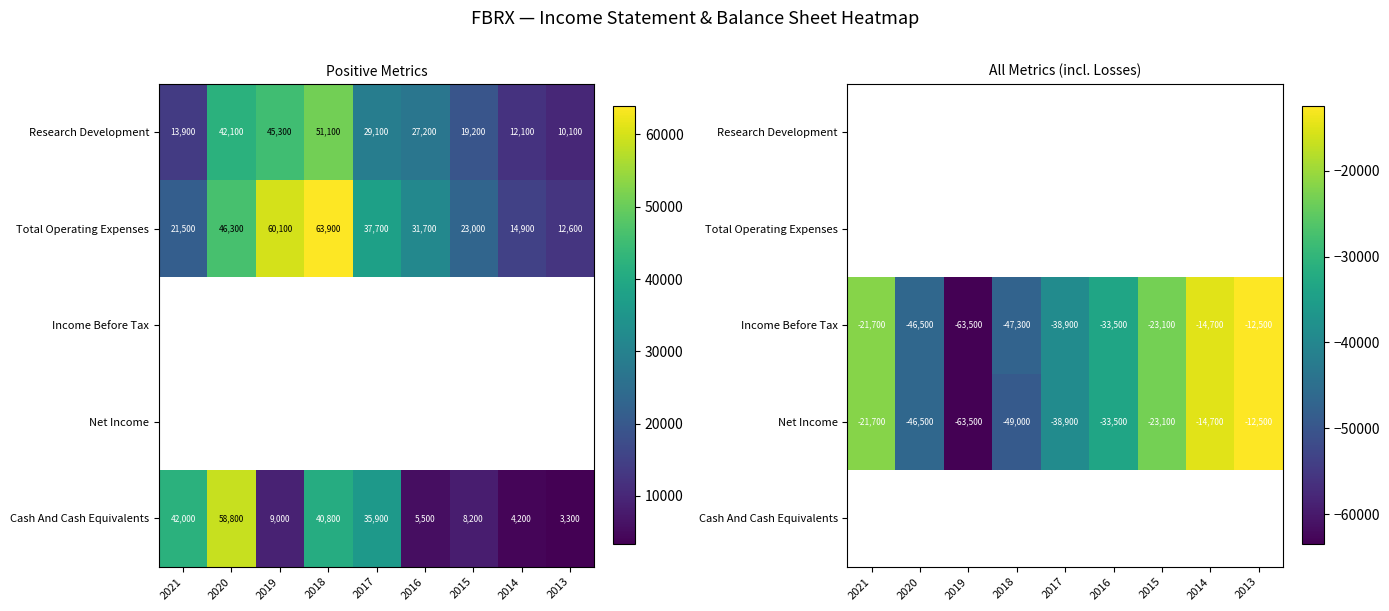

Count the number of categories in the chart.

9